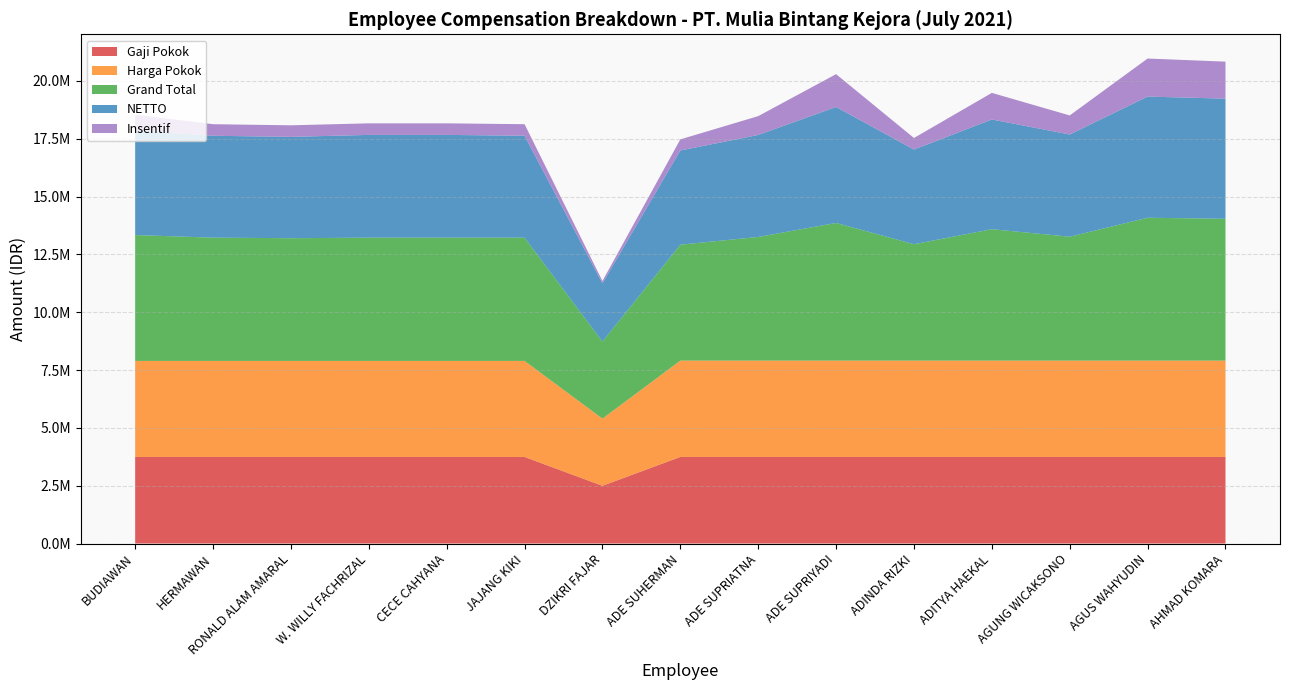

Reading left to right, extract all data points from this chart.

Gaji Pokok: 3742476.0	3742476.0	3742476.0	3742476.0	3742476.0	3742476.0	2494984.0	3742476.0	3742476.0	3742476.0	3742476.0	3742476.0	3742476.0	3742476.0	3742476.0
Harga Pokok: 4151698.6	4151698.6	4151698.6	4151698.6	4151698.6	4151698.6	2904206.6	4165031.6	4165031.6	4165031.6	4165031.6	4165031.6	4165031.6	4165031.6	4165031.6
Grand Total: 5442048.1	5329048.1	5305048.1	5329048.1	5329048.1	5329048.1	3331776.8	5011554.4	5346554.4	5951554.4	5031554.4	5681554.4	5356554.4	6176554.4	6131554.4
NETTO: 4517777.0	4404777.0	4380777.0	4442201.7	4442201.7	4404777.0	2517285.0	4072777.0	4407777.0	5012777.0	4092777.0	4742777.0	4417777.0	5237777.0	5193691.6
Insentif: 685000.0	500000.0	500000.0	500000.0	500000.0	500000.0	100000.0	480000.0	815000.0	1420000.0	500000.0	1150000.0	825000.0	1645000.0	1600000.0